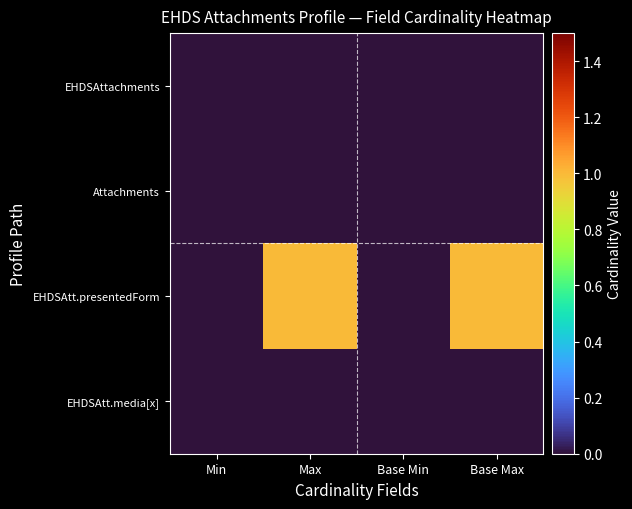

Reading left to right, list all the values displayed in this chart.

EHDSAttachments: Min=0	Max=0	Base Min=0	Base Max=0
Attachments: Min=0	Max=0	Base Min=0	Base Max=0
EHDSAtt.presentedForm: Min=0	Max=1	Base Min=0	Base Max=1
EHDSAtt.media[x]: Min=0	Max=0	Base Min=0	Base Max=0